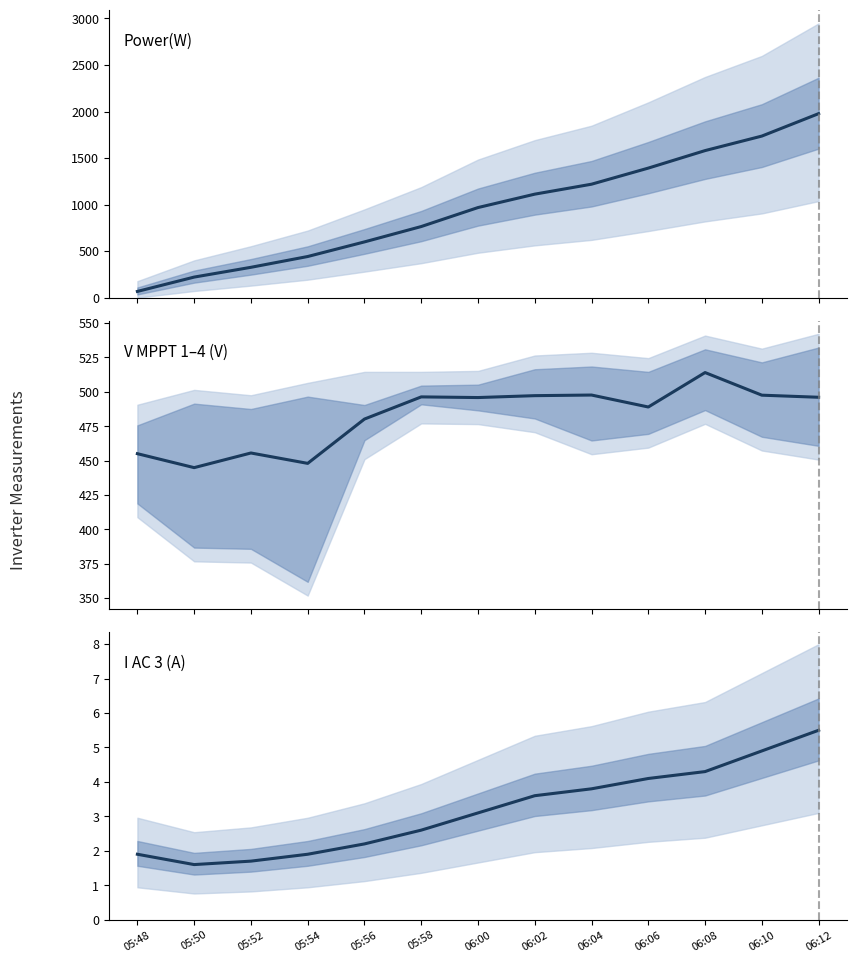

Where is the first local minimum for I AC 3(A)?

05:50